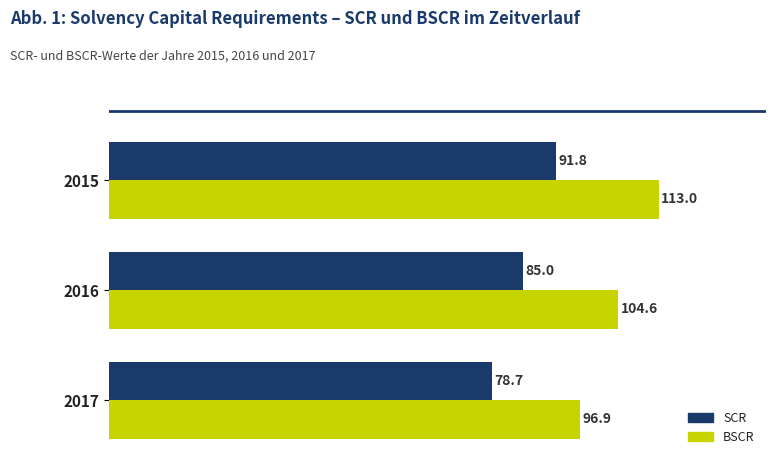

Which category has the highest value in the BSCR series?

2015